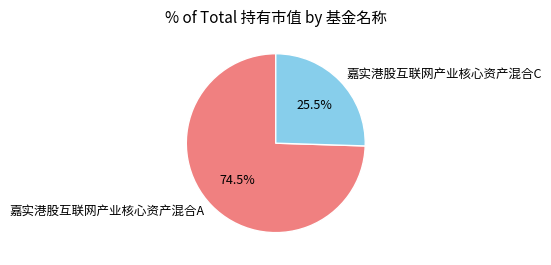

Is it true that 嘉实港股互联网产业核心资产混合A is 60% of the pie?

False